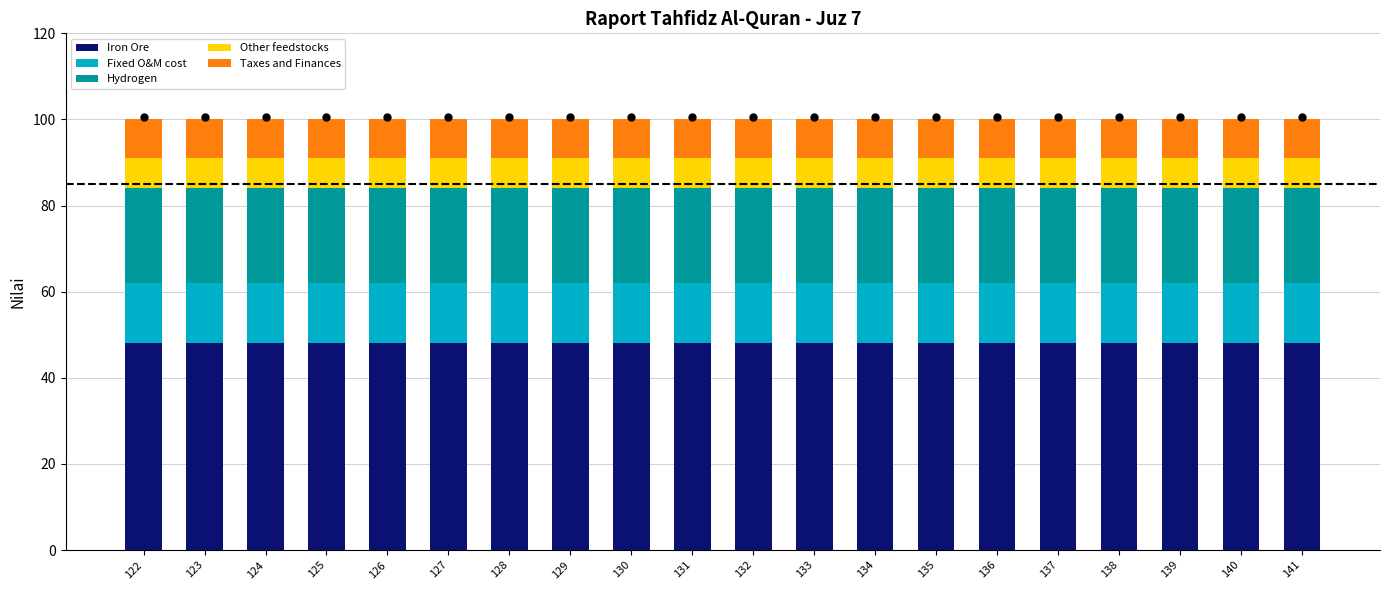

What is the total value across all series at 136?

100